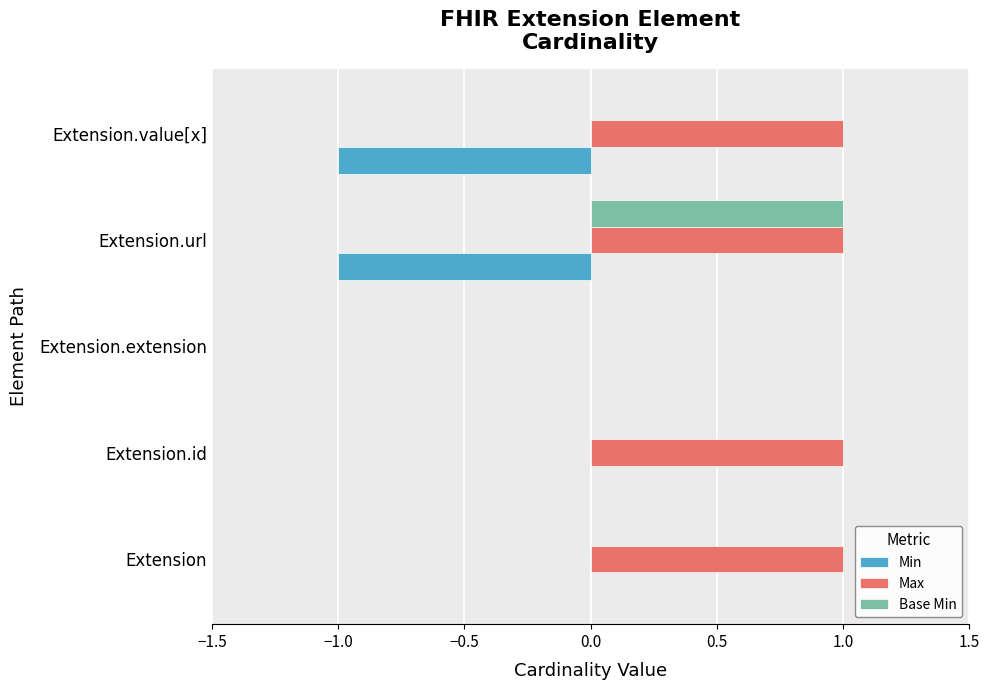

Is the value of Min at Extension.id greater than the value of Max at Extension.url?

No